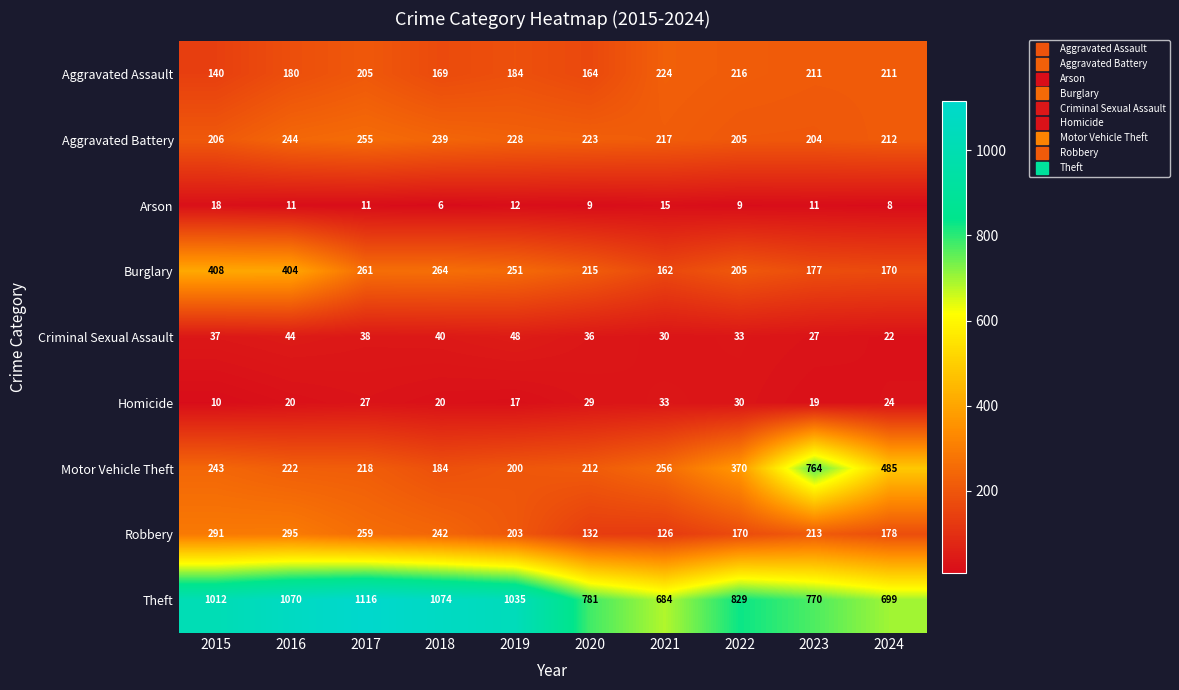

The value of Aggravated Battery at 2016 is 410. True or false?

False